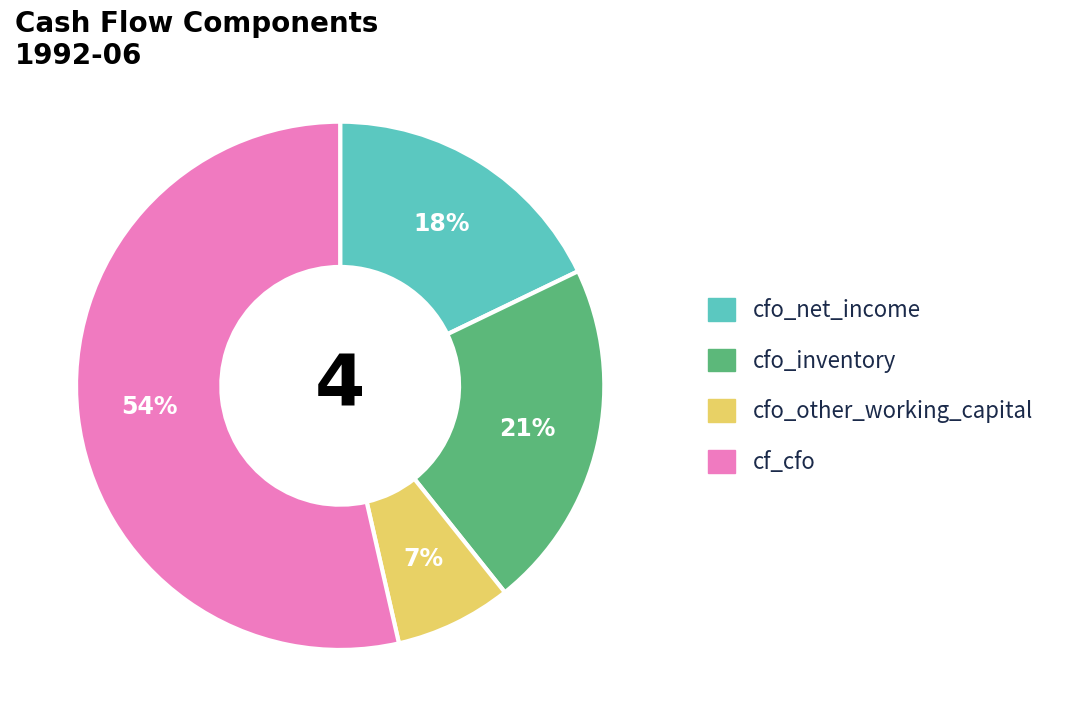

Is there a majority slice in this chart?

Yes